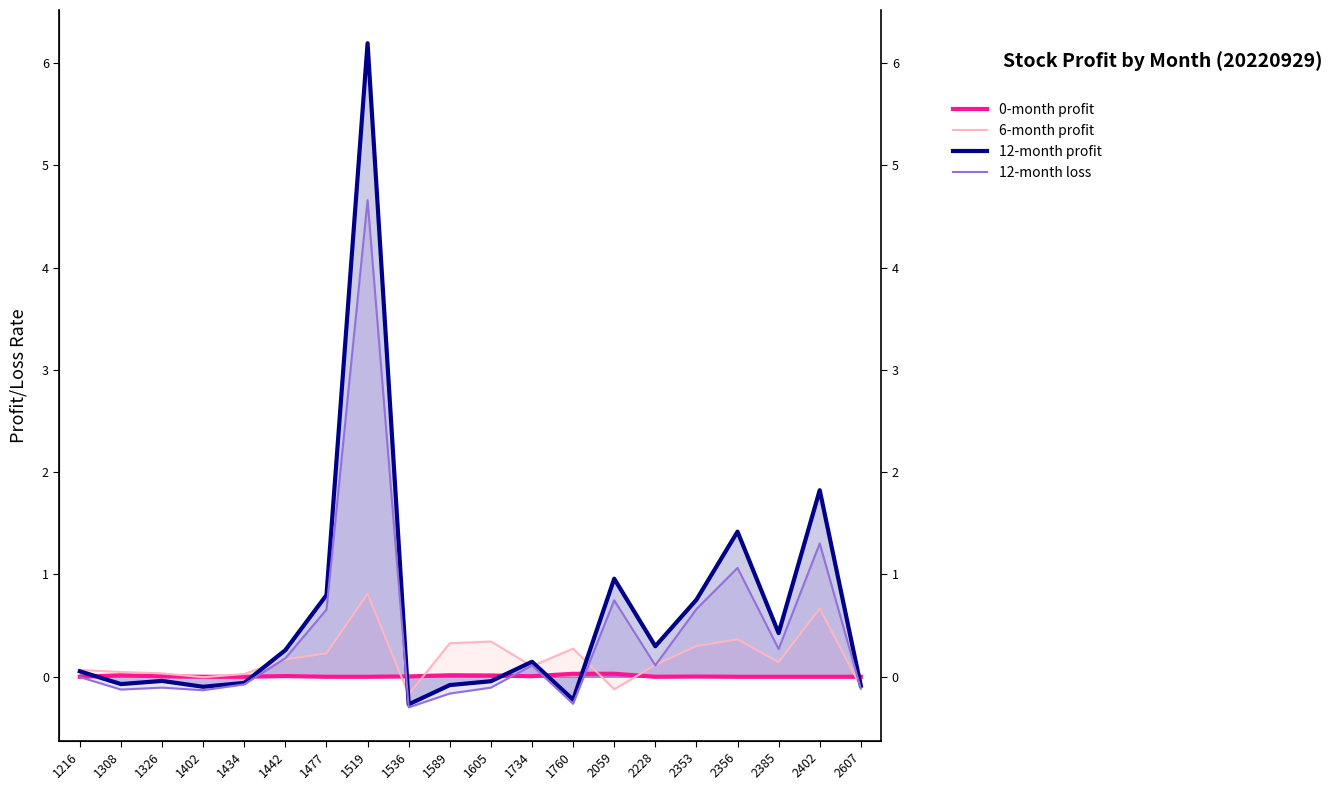

What are all the series names shown in the legend?

0-month profit, 6-month profit, 12-month profit, 12-month loss